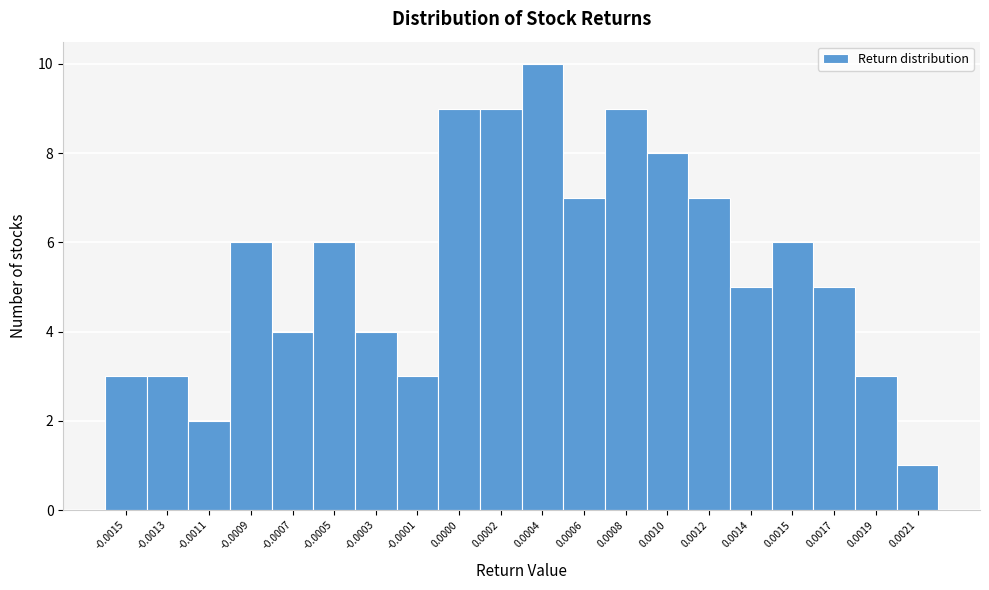

Reading right to left, transcribe all the data shown in this chart.

1	3	5	6	5	7	8	9	7	10	9	9	3	4	6	4	6	2	3	3